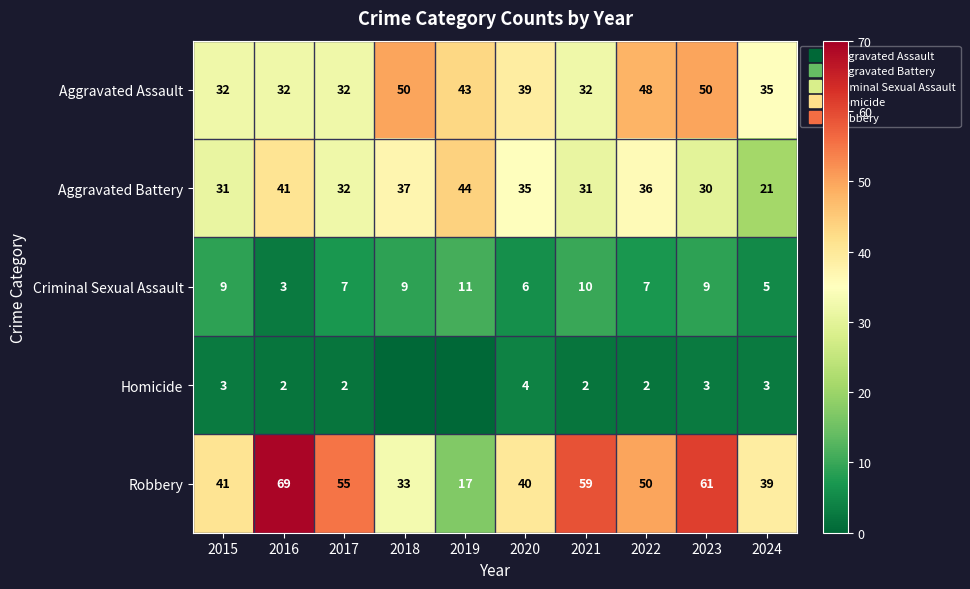

Is the value of Aggravated Assault at 2015 greater than the value of Criminal Sexual Assault at 2022?

Yes